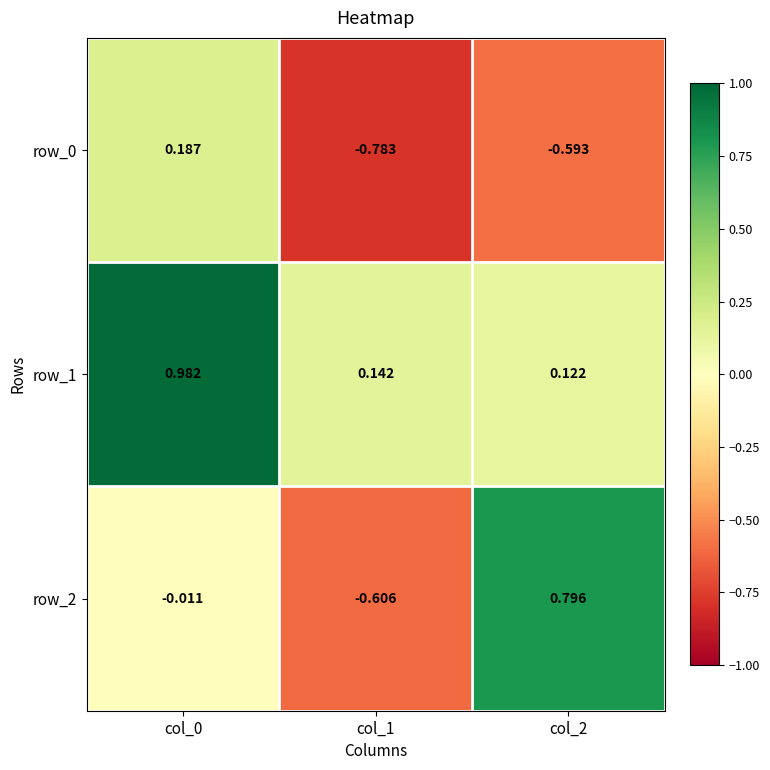

Is the value of row_1 at col_0 greater than the value of row_0 at col_1?

Yes